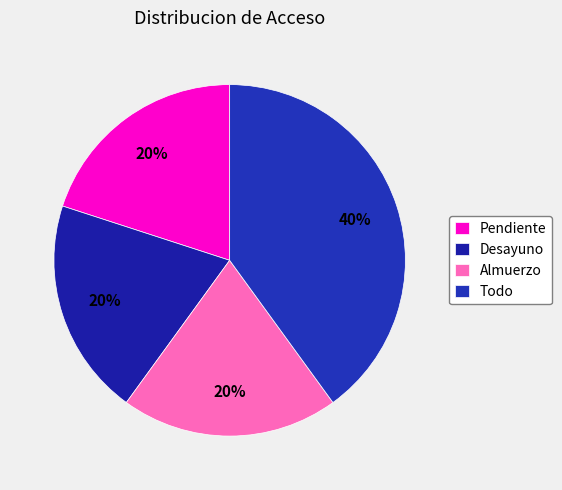

Between Desayuno and Pendiente, which is larger?

Desayuno